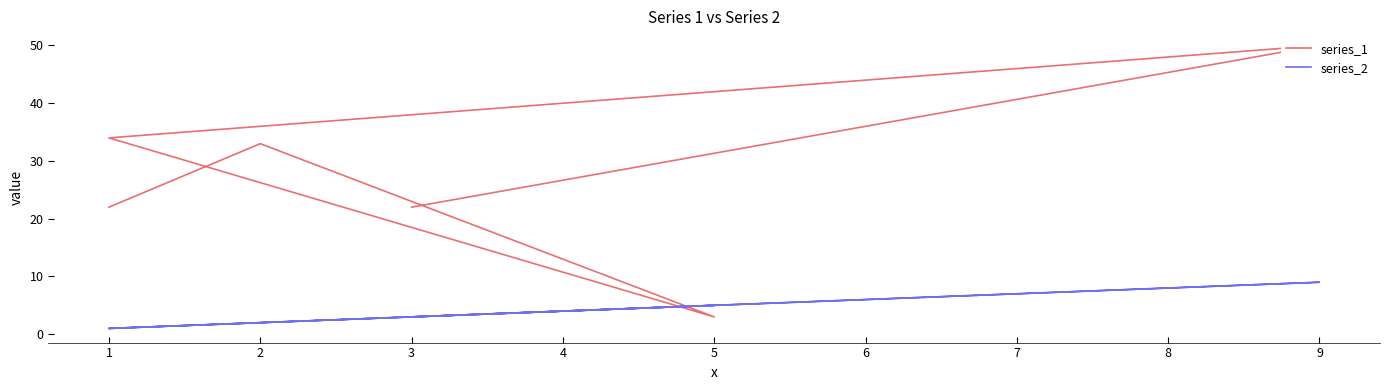

How many lines are shown in the chart?

2